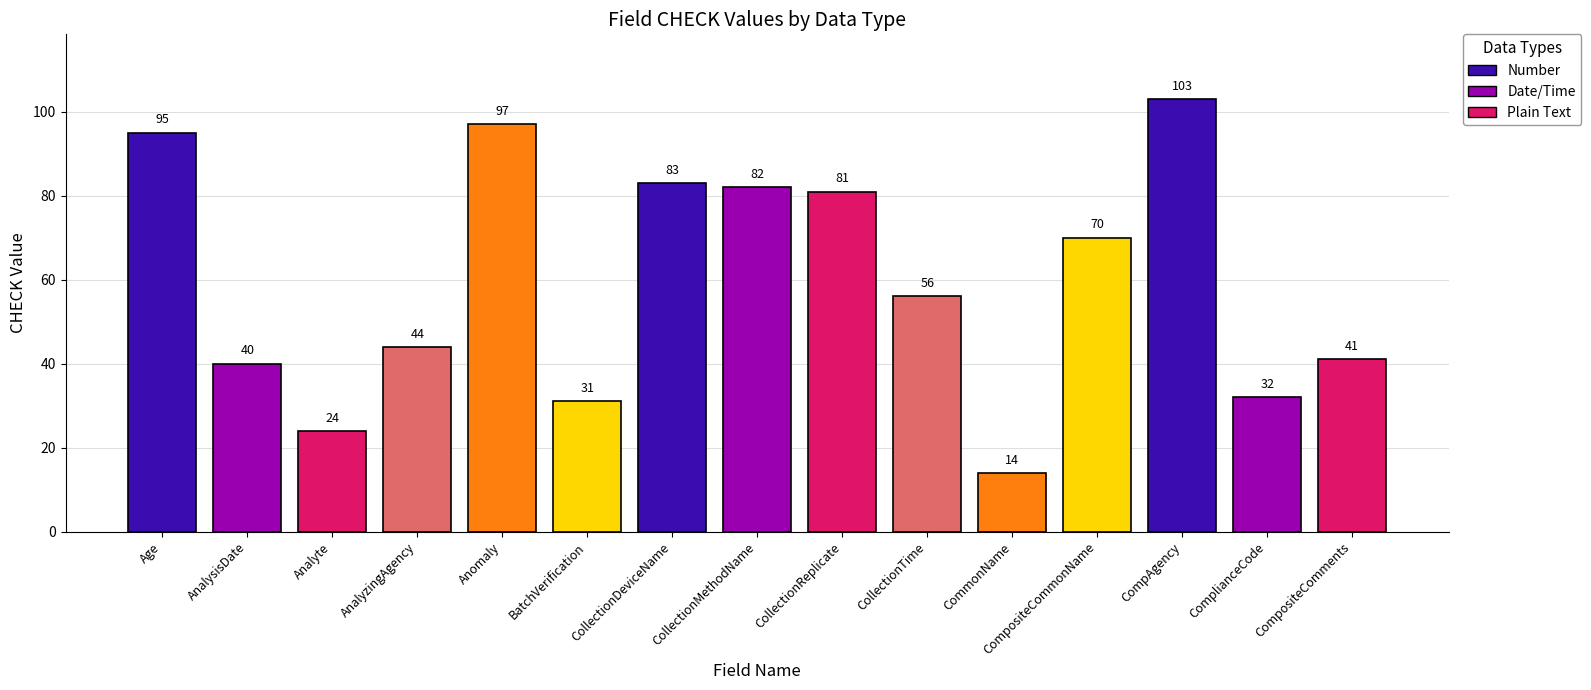

What value does the data have at BatchVerification?

31